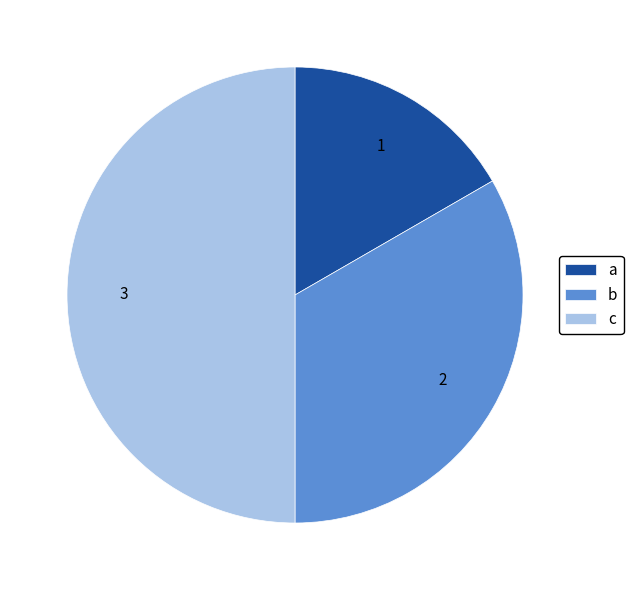

Rank the categories by value from highest to lowest.

c, b, a